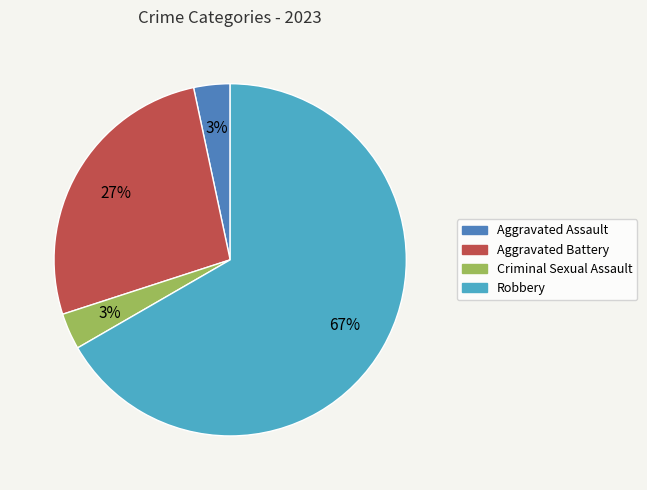

Does any single category account for the majority?

Yes